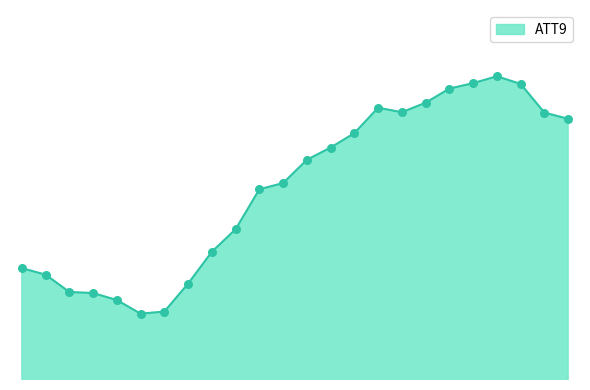

Is this an area chart (filled region under the line)?

Yes